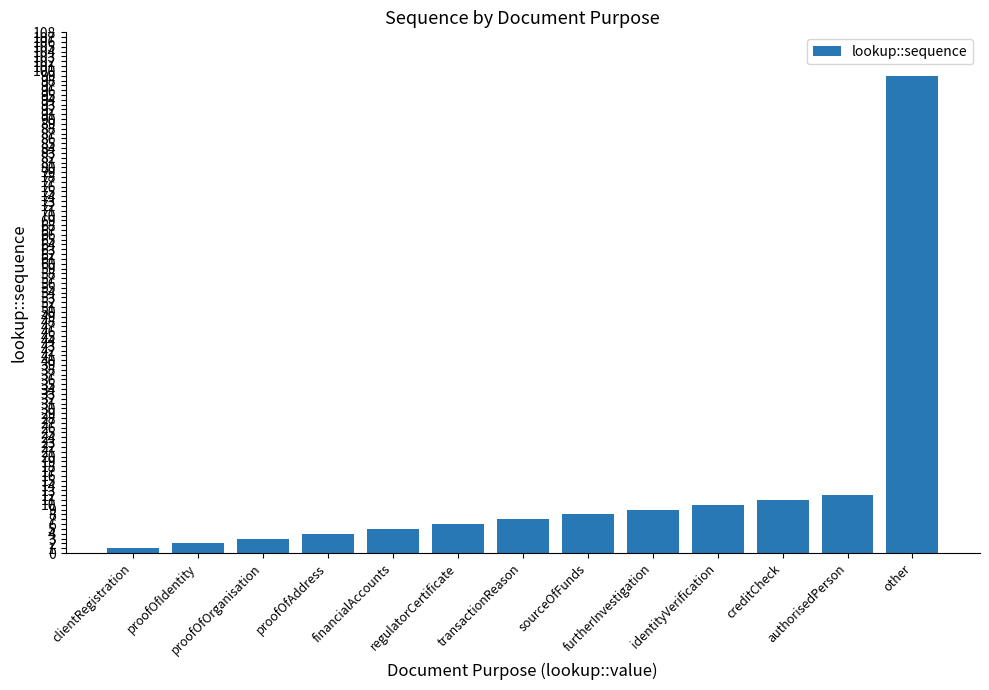

List the labels in order of value, smallest first.

clientRegistration, proofOfIdentity, proofOfOrganisation, proofOfAddress, financialAccounts, regulatorCertificate, transactionReason, sourceOfFunds, furtherInvestigation, identityVerification, creditCheck, authorisedPerson, other